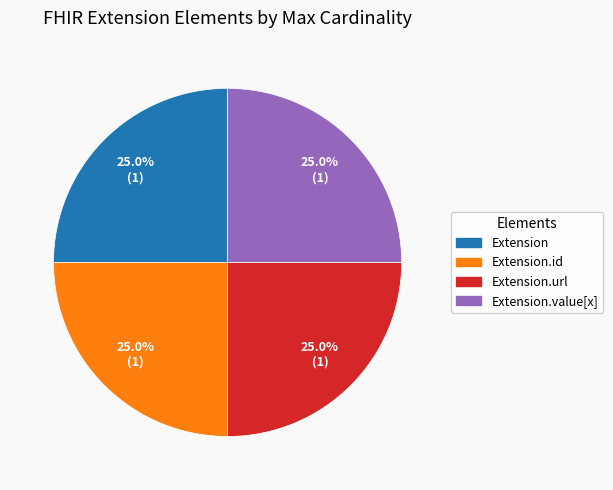

Is there a majority slice in this chart?

No